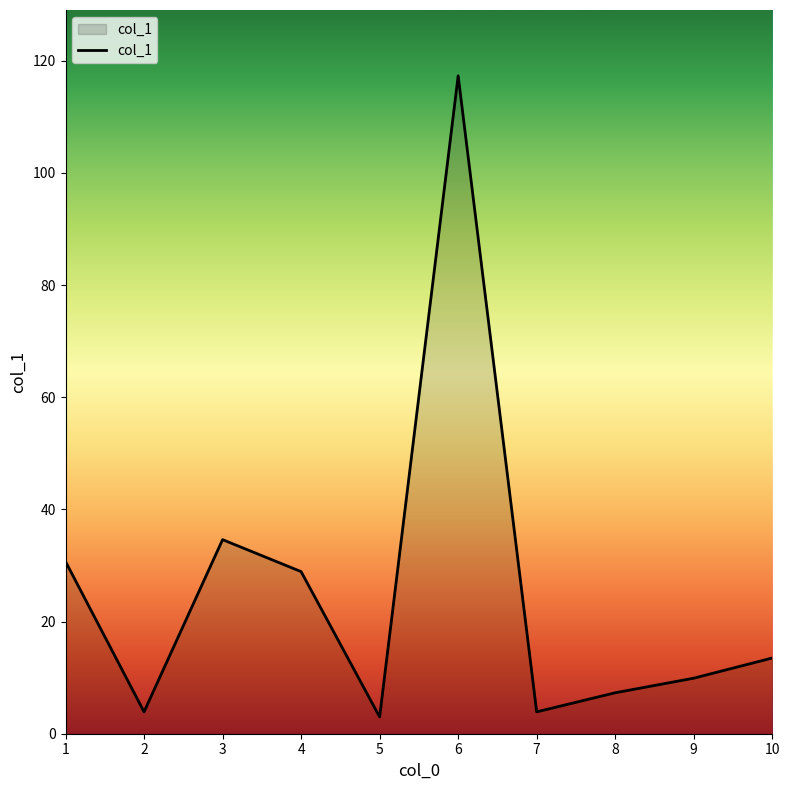

At which label is the value closest to 60?

3